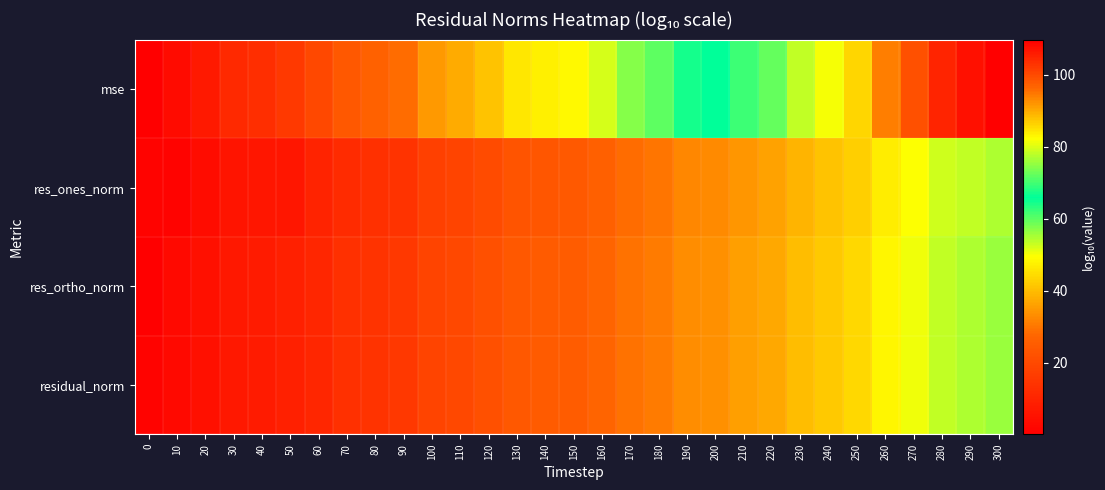

Reading left to right, what are all the values shown in this chart?

mse: 0=0.2	10=3.4	20=7.4	30=11.5	40=12.8	50=15.8	60=19.5	70=23.9	80=26.4	90=28.4	100=35.1	110=37.5	120=41.2	130=46.1	140=47.4	150=48.6	160=52.3	170=57.2	180=59.7	190=64.6	200=65.8	210=69.5	220=72.3	230=78.1	240=81.8	250=85.7	260=94.2	270=99.1	280=104.7	290=107.2	300=109.7
res_ones_norm: 0=1.1	10=1.3	20=3.8	30=5.8	40=6.5	50=6.4	60=9.7	70=11.9	80=13.2	90=14.0	100=17.6	110=18.8	120=20.6	130=23.1	140=23.7	150=24.3	160=26.1	170=28.6	180=29.8	190=32.3	200=32.9	210=34.6	220=36.3	230=39.0	240=41.0	250=42.9	260=47.1	270=49.6	280=52.4	290=53.6	300=54.8
res_ortho_norm: 0=0.6	10=2.7	20=4.7	30=6.8	40=7.5	50=8.9	60=10.8	70=13.0	80=14.2	90=15.3	100=18.6	110=19.8	120=21.6	130=24.1	140=24.7	150=25.3	160=27.2	170=29.6	180=30.9	190=33.3	200=33.9	210=35.8	220=37.2	230=40.1	240=41.9	250=43.9	260=48.1	270=50.6	280=53.4	290=54.6	300=55.9
residual_norm: 0=1.1	10=2.7	20=4.7	30=6.8	40=7.5	50=8.9	60=10.8	70=13.0	80=14.2	90=15.3	100=18.6	110=19.8	120=21.6	130=24.1	140=24.7	150=25.3	160=27.2	170=29.6	180=30.9	190=33.3	200=33.9	210=35.8	220=37.2	230=40.1	240=41.9	250=43.9	260=48.1	270=50.6	280=53.4	290=54.6	300=55.9